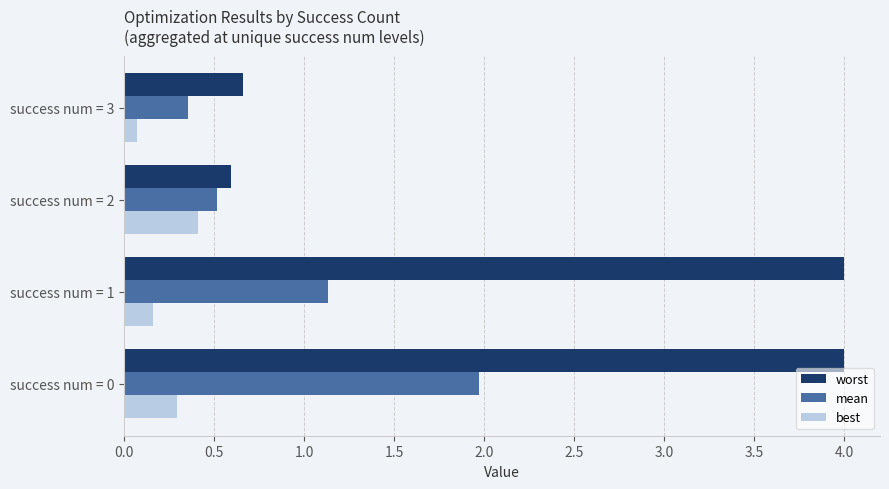

Which series has the largest range (max minus min)?

worst